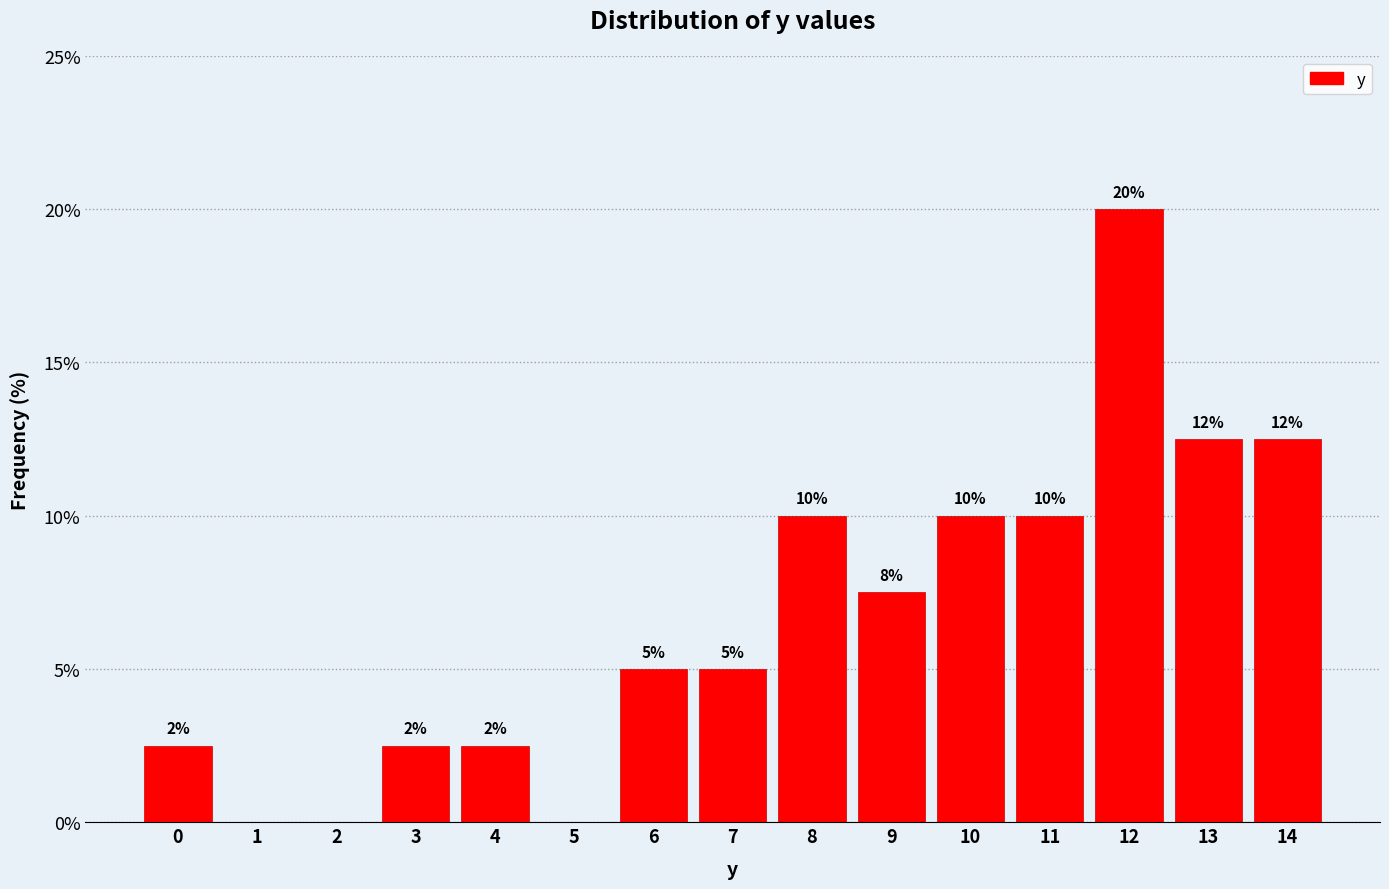

What is the greatest value displayed?

20.0